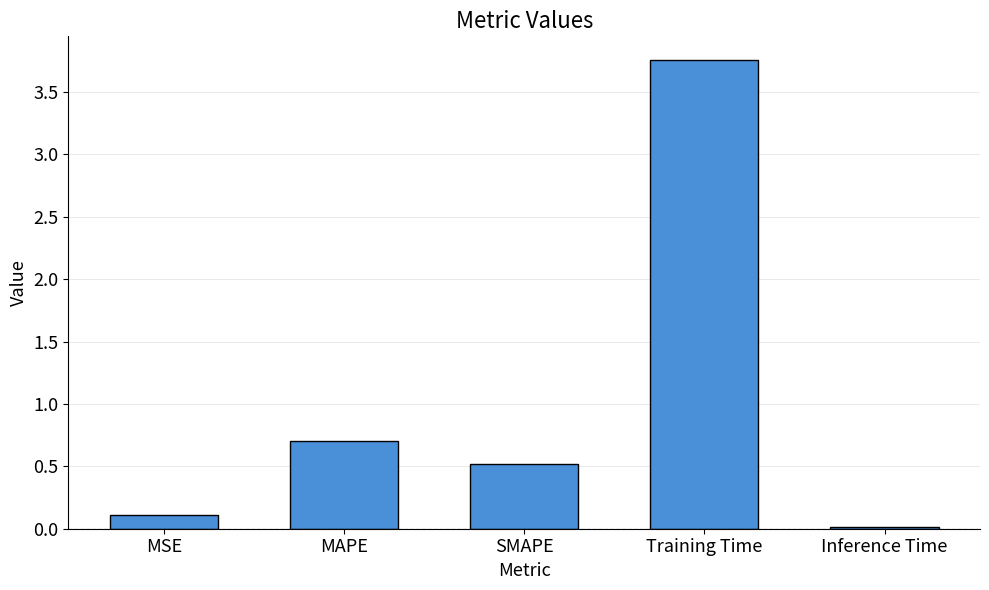

List the labels in order of value, largest first.

Training Time, MAPE, SMAPE, MSE, Inference Time